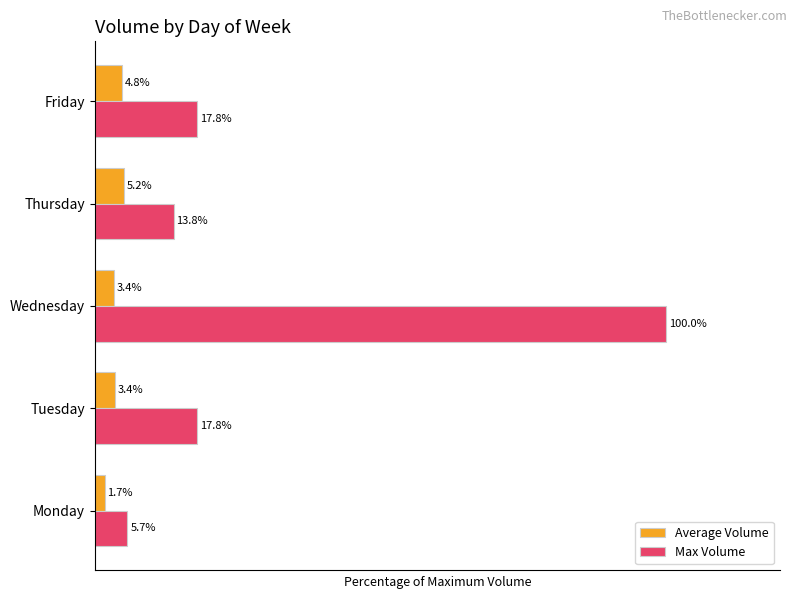

Which series has the largest range (max minus min)?

Max Volume